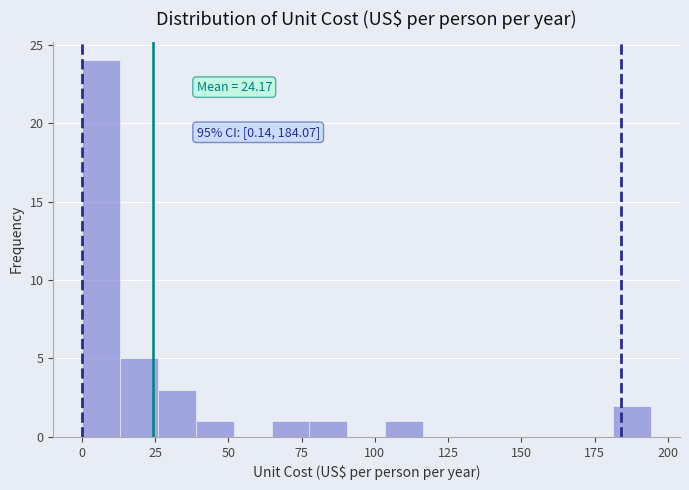

Read against the x-axis, roughly where is the centre of the tallest bar?

5